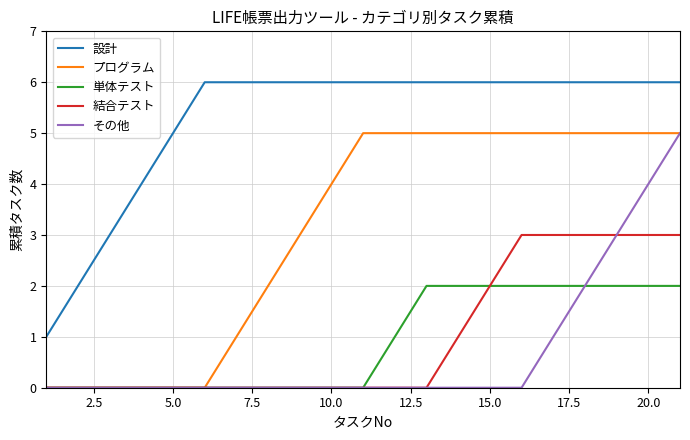

Which series has the largest total across all categories?

設計